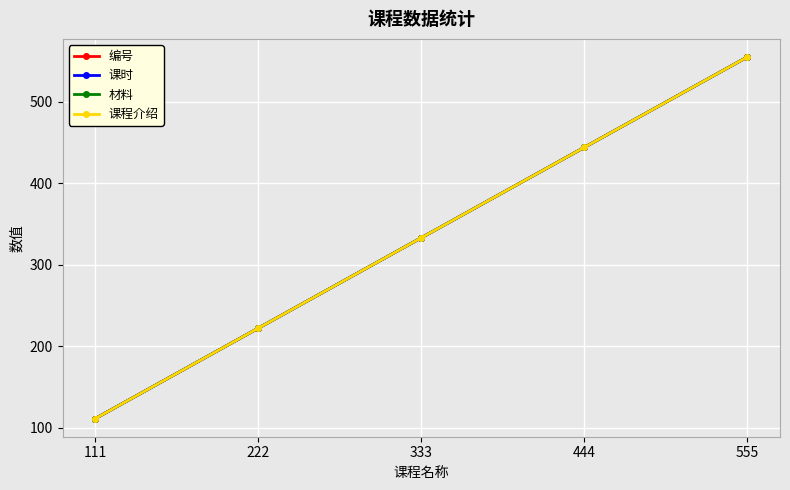

True or false: 材料 and 编号 cross at least once.

False